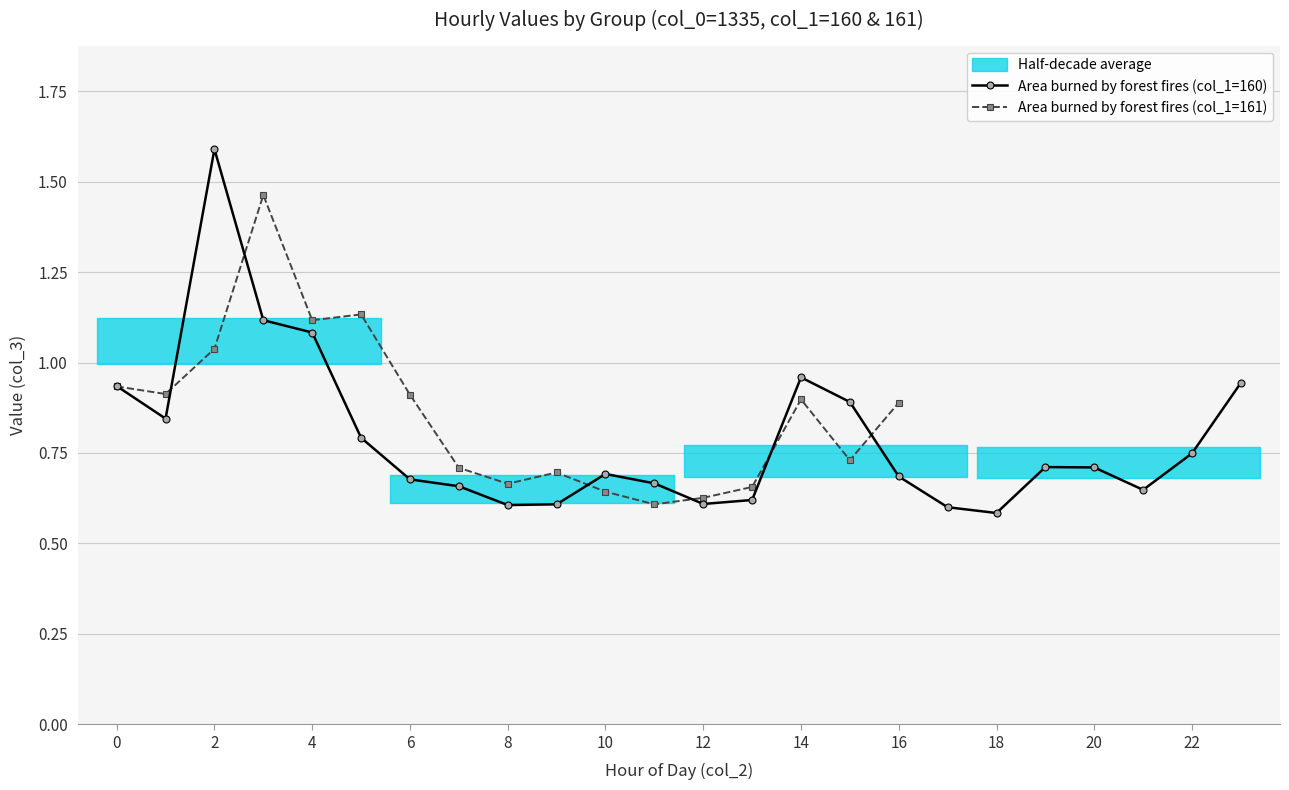

What is the minimum value shown in the chart?

0.6